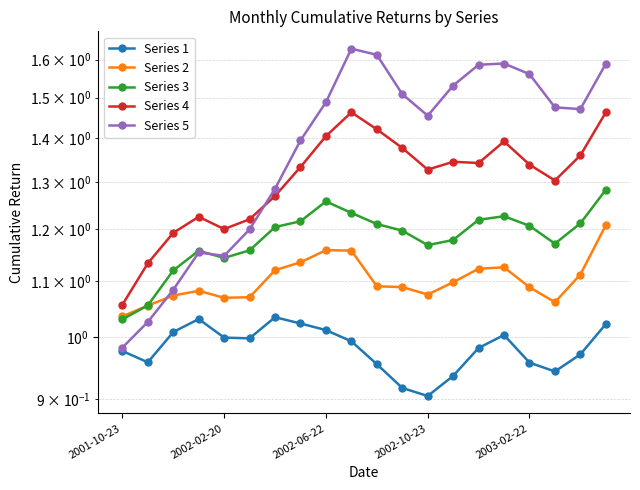

The Series 3 series shows 1.9 at 2002-06-22. True or false?

False